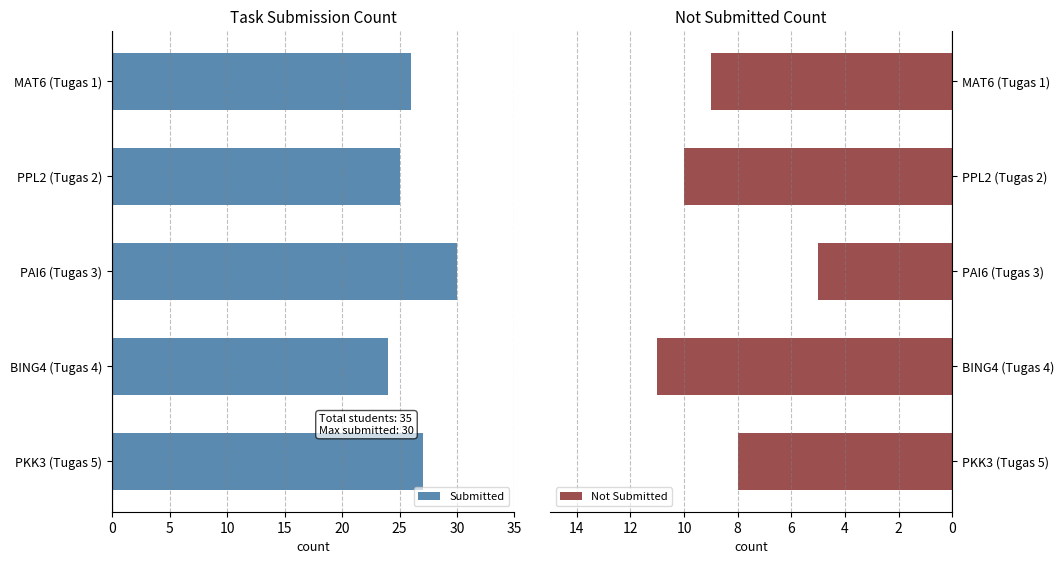

What is the difference between the second highest and second lowest values in the Not Submitted series?

2